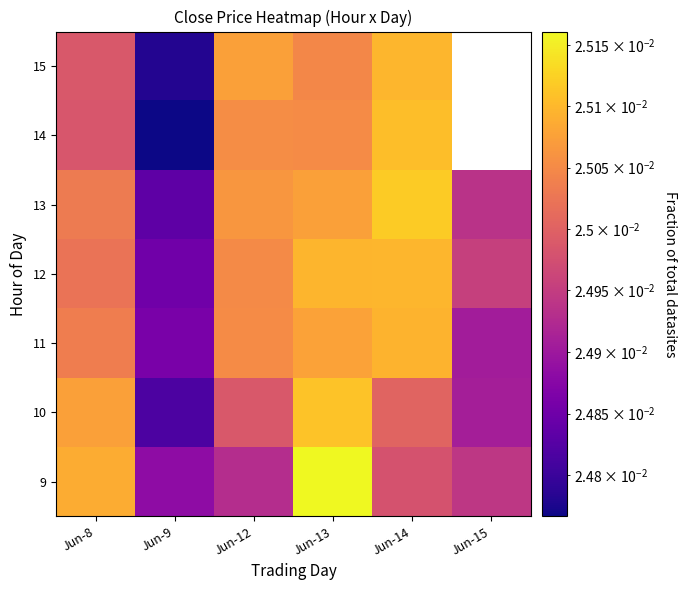

What is the sum of all 12 values?

0.2